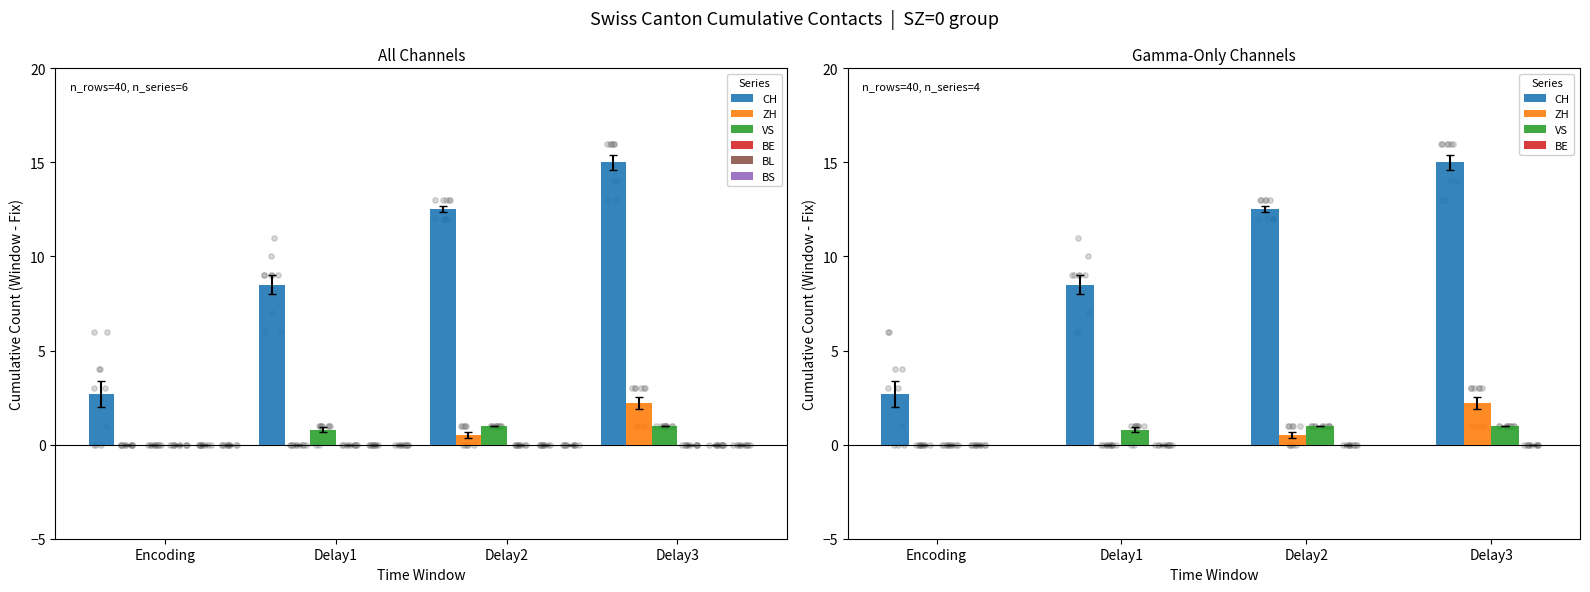

Which series reaches the minimum Y coordinate?

ZH